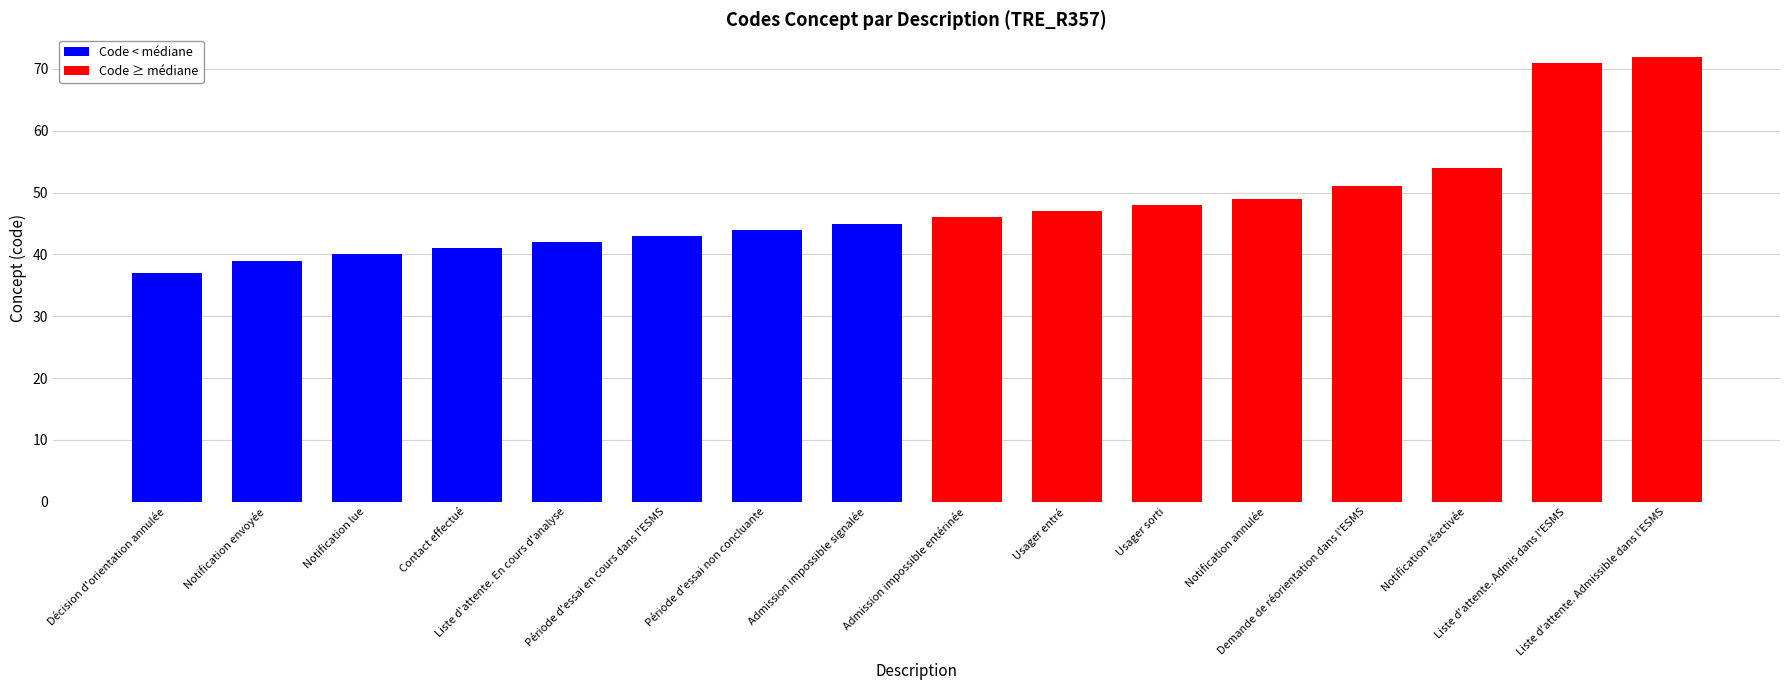

Reading left to right, extract all data points from this chart.

37	39	40	41	42	43	44	45	46	47	48	49	51	54	71	72